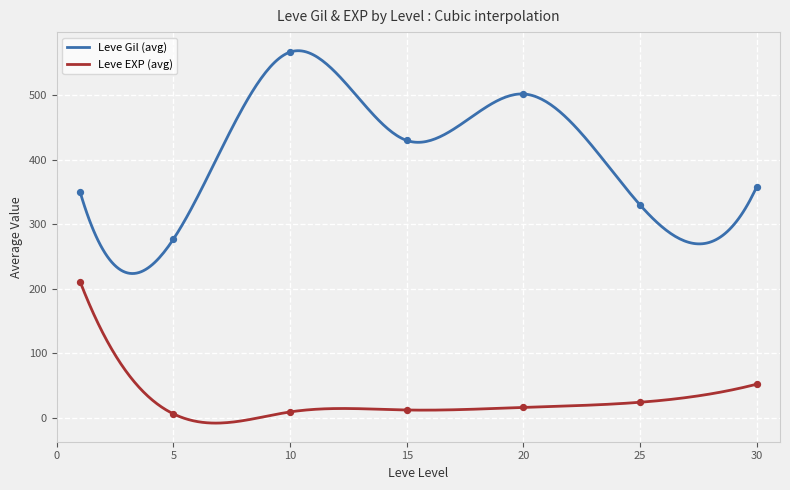

Which series has the largest total across all categories?

Leve Gil